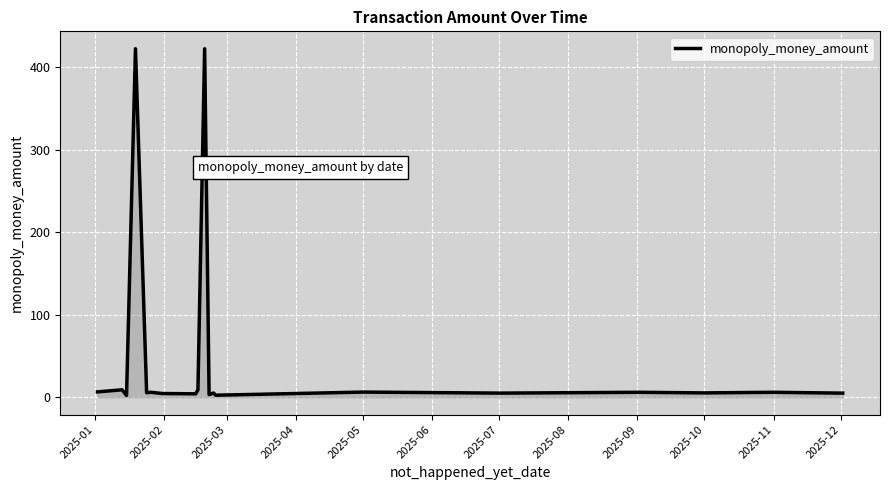

What is the difference between the maximum and minimum values?

420.3